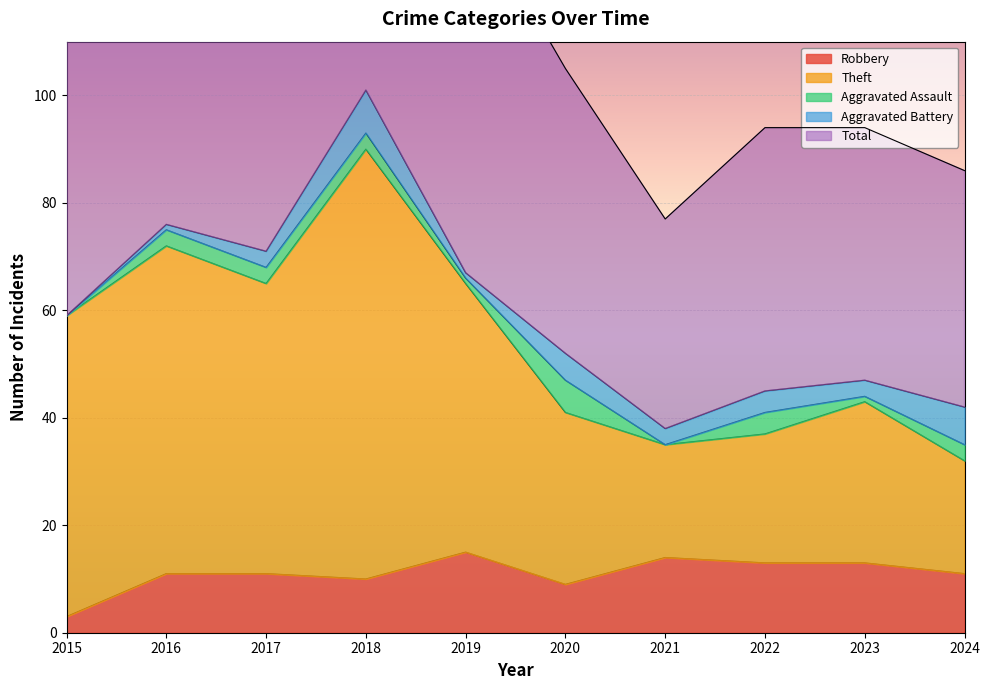

Is it true that Robbery equals 3 at 2021?

False